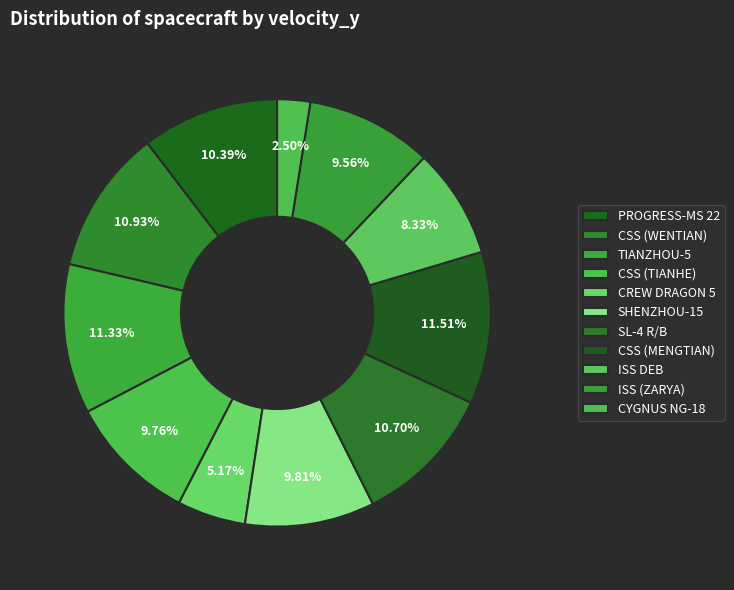

How many segments does this pie chart have?

11